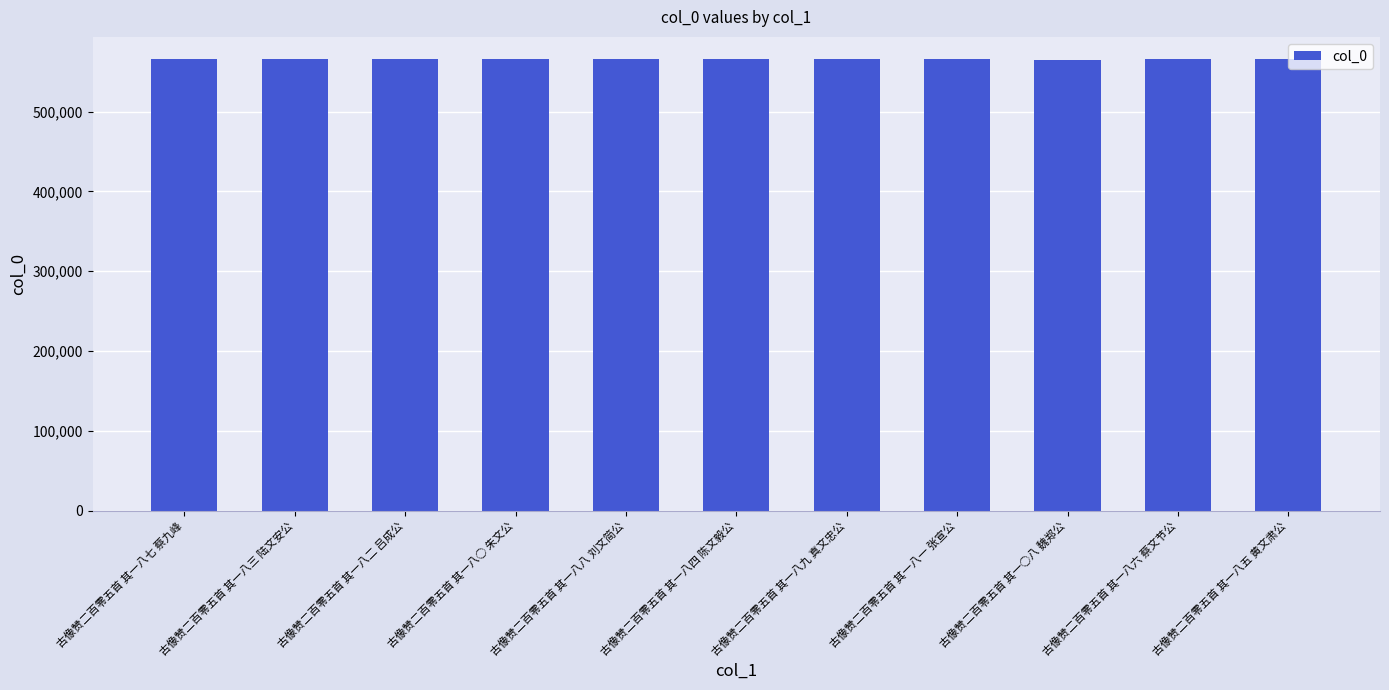

At which label does the data first exceed 565493?

古像赞二百零五首 其一八七 蔡九峰